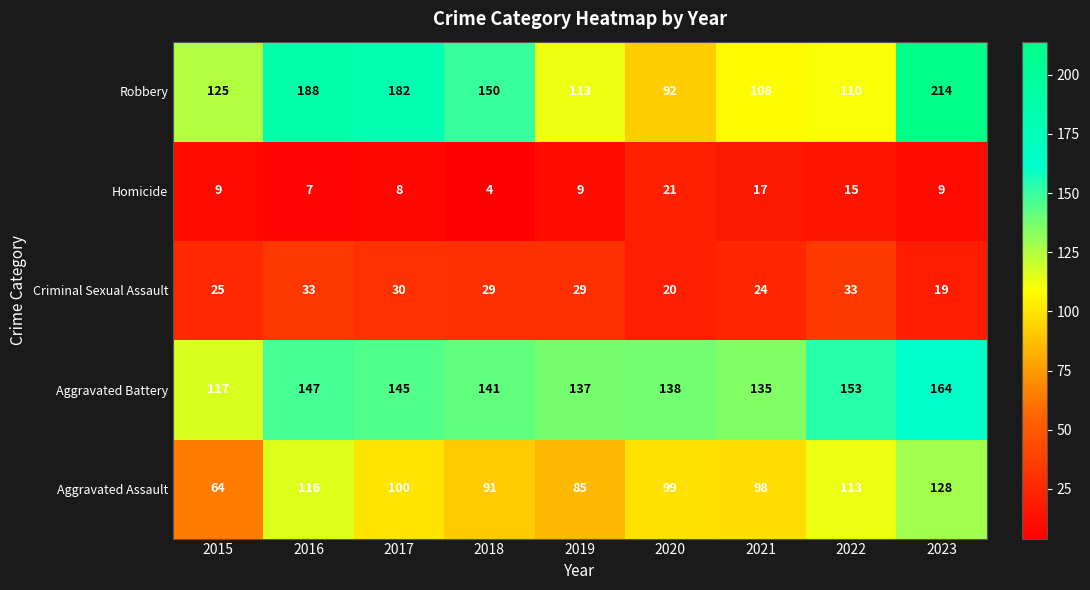

Which series has the largest total across all categories?

Robbery